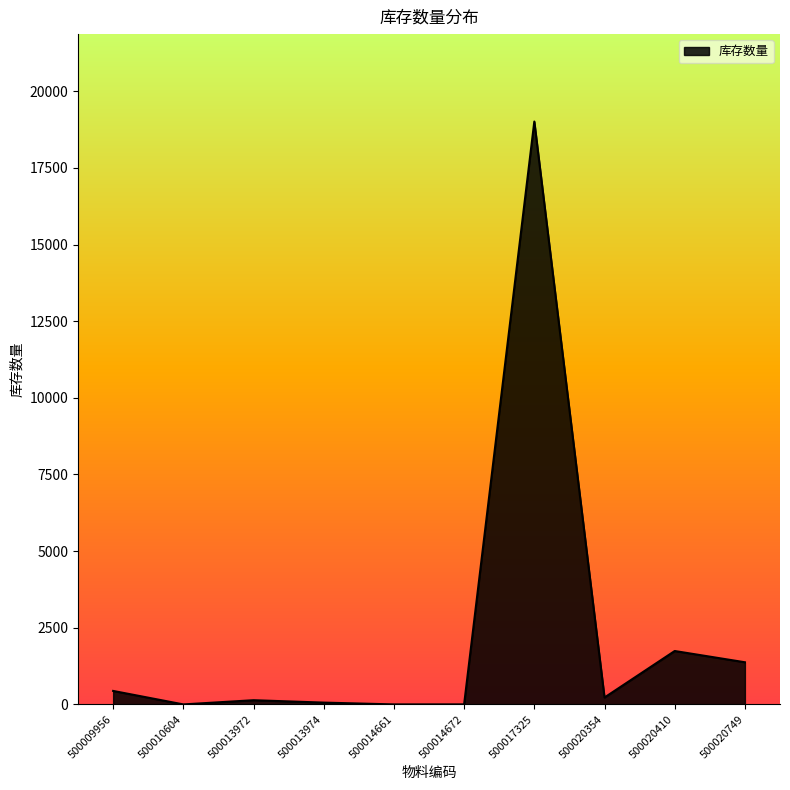

Which category has the highest value across all series?

500017325